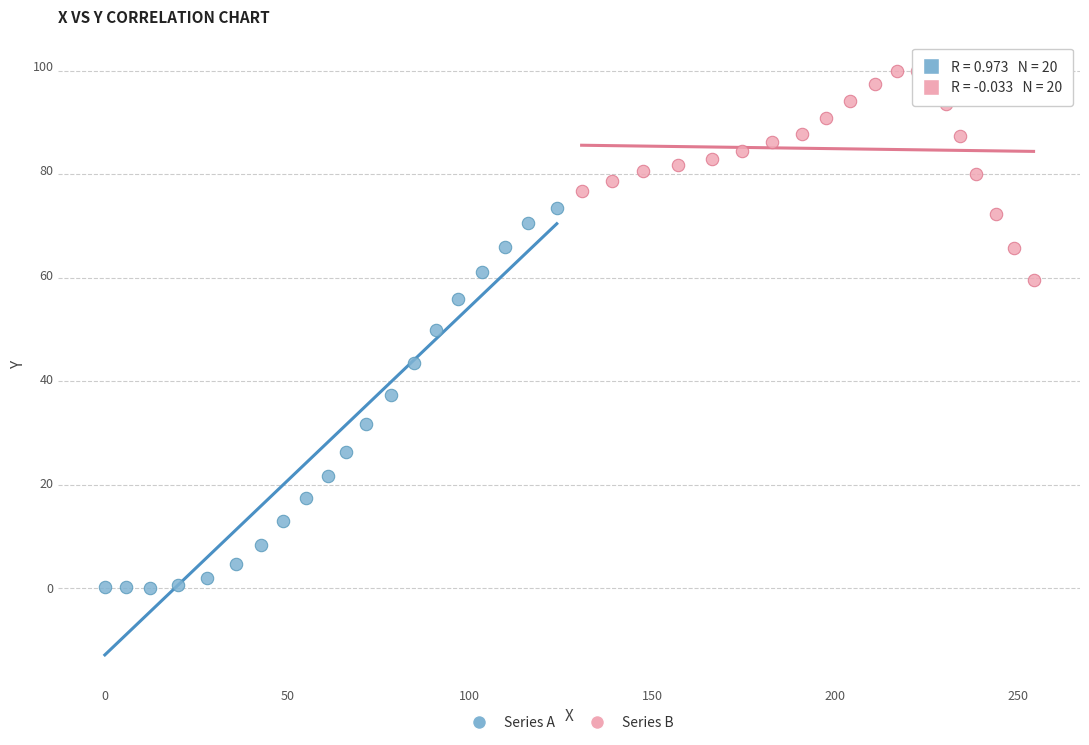

Which series reaches the minimum Y coordinate?

Series A